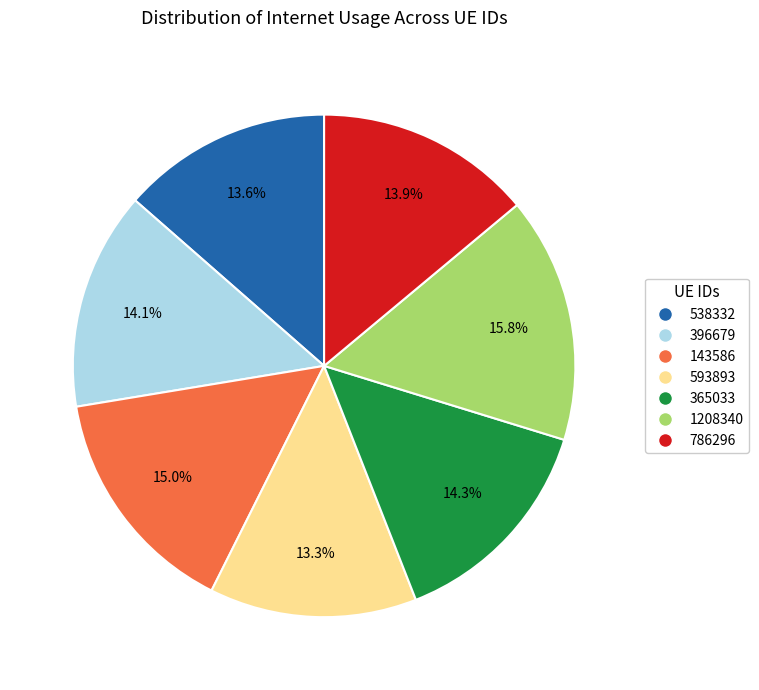

Which slice is the largest?

1208340